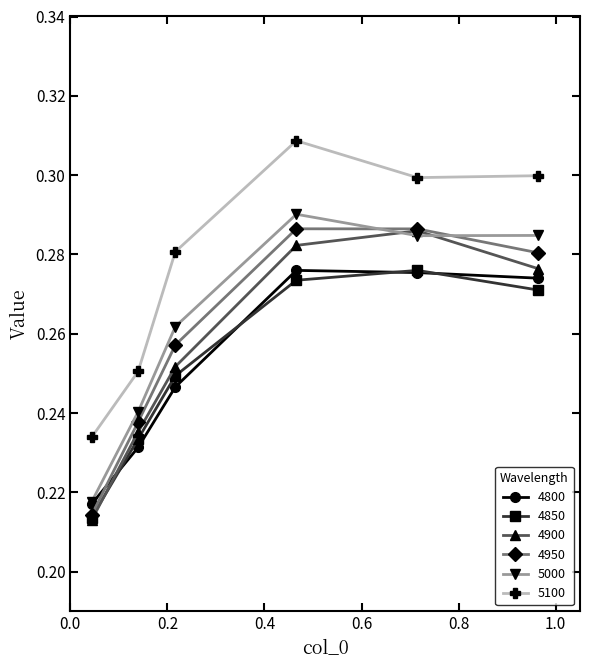

Count the 4900 values in the range 0 to 1.

6